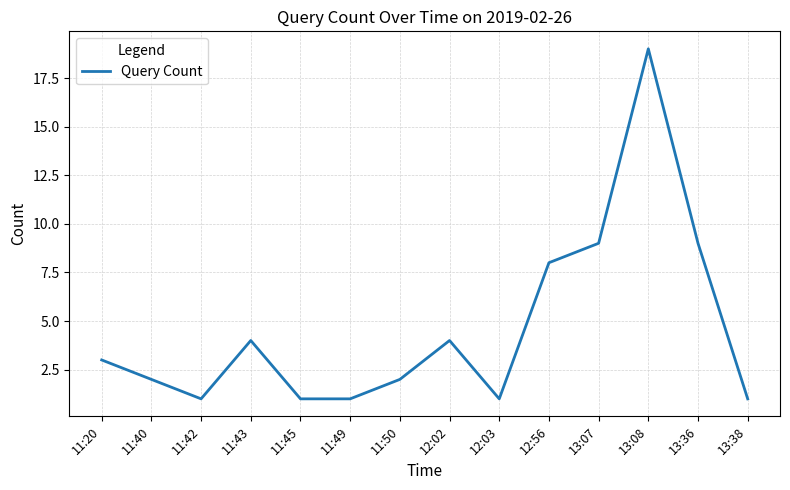

True or false: there are more than 2 points higher than both neighbors.

True